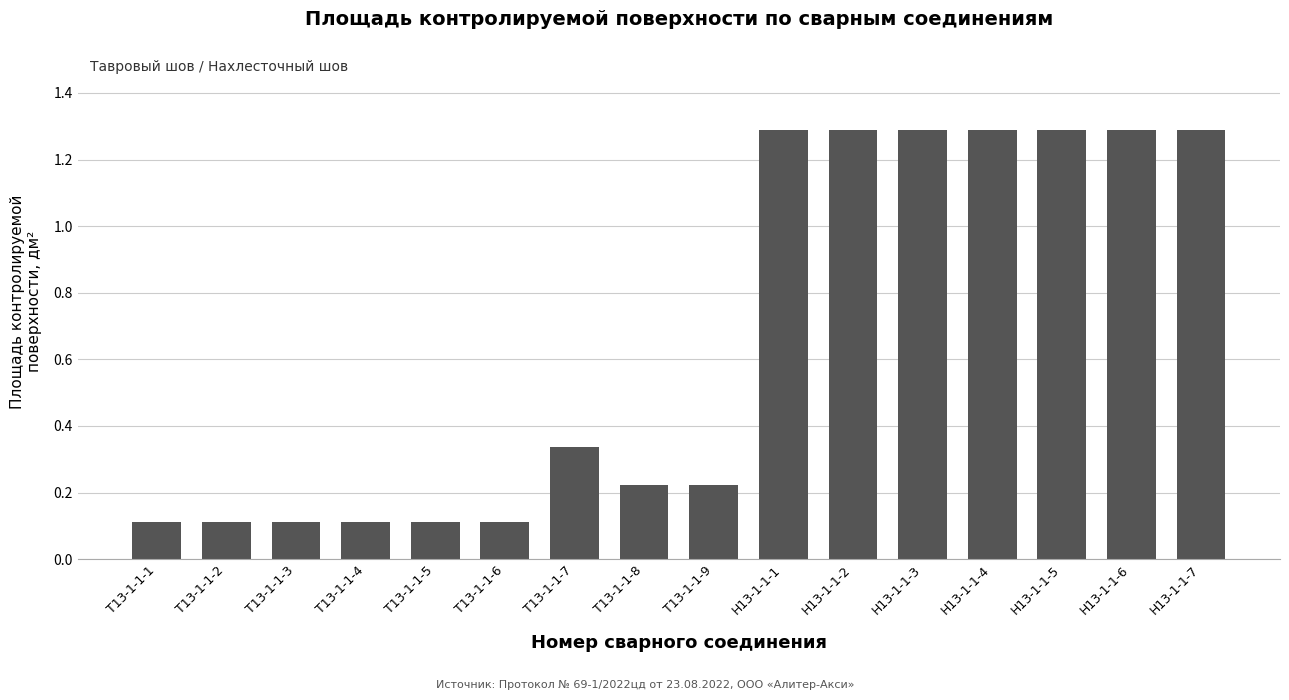

What is the sum of all values?

10.5